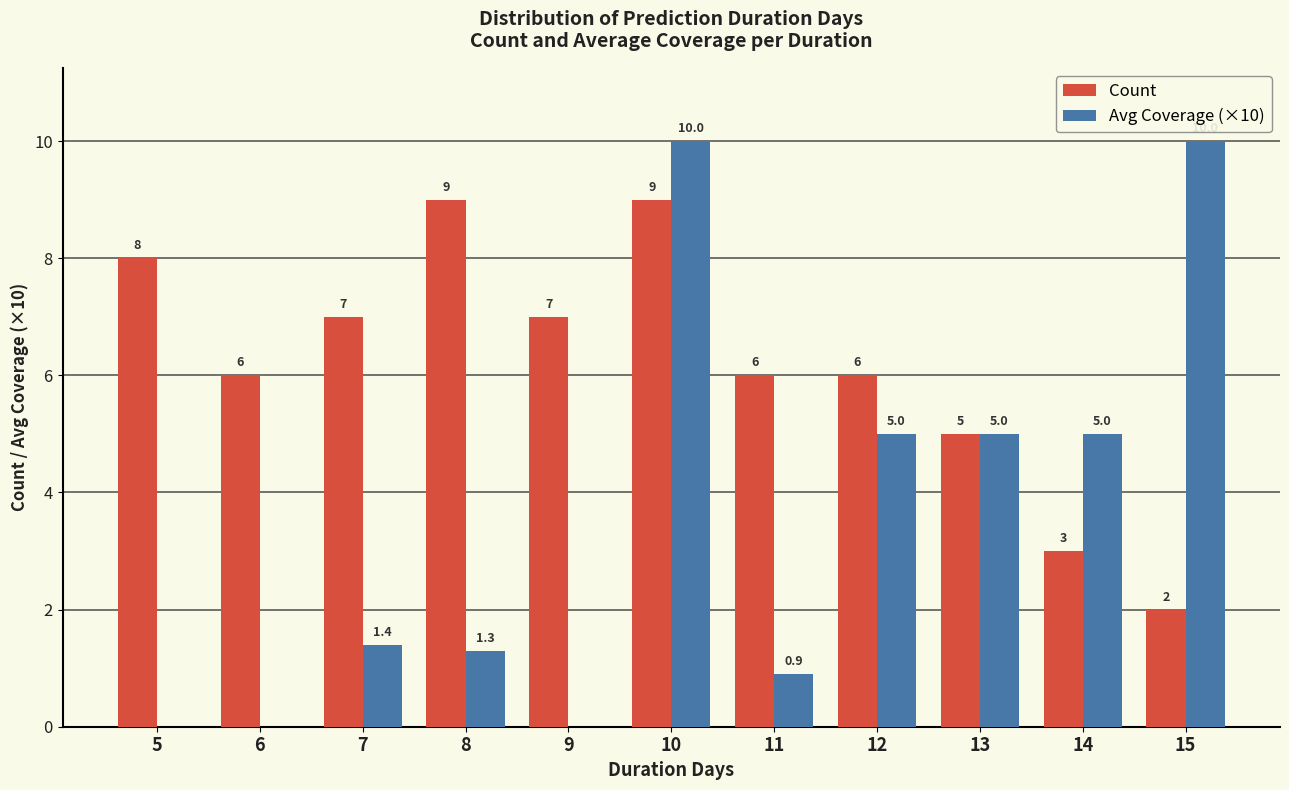

Reading left to right, list all the values displayed in this chart.

Count: 8.0	6.0	7.0	9.0	7.0	9.0	6.0	6.0	5.0	3.0	2.0
Avg Coverage (×10): 0.0	0.0	1.4	1.3	0.0	10.0	0.9	5.0	5.0	5.0	10.0